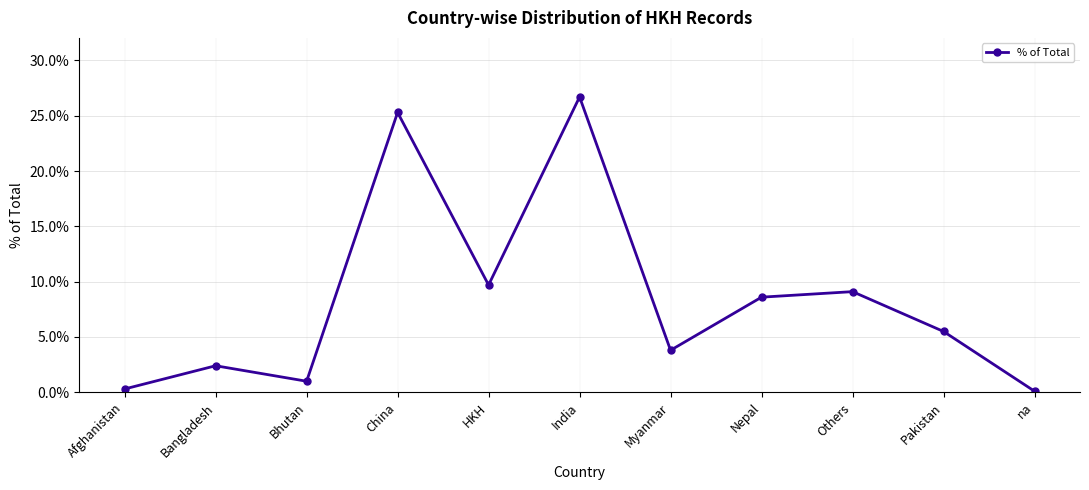

Where does the data first go above 5?

China